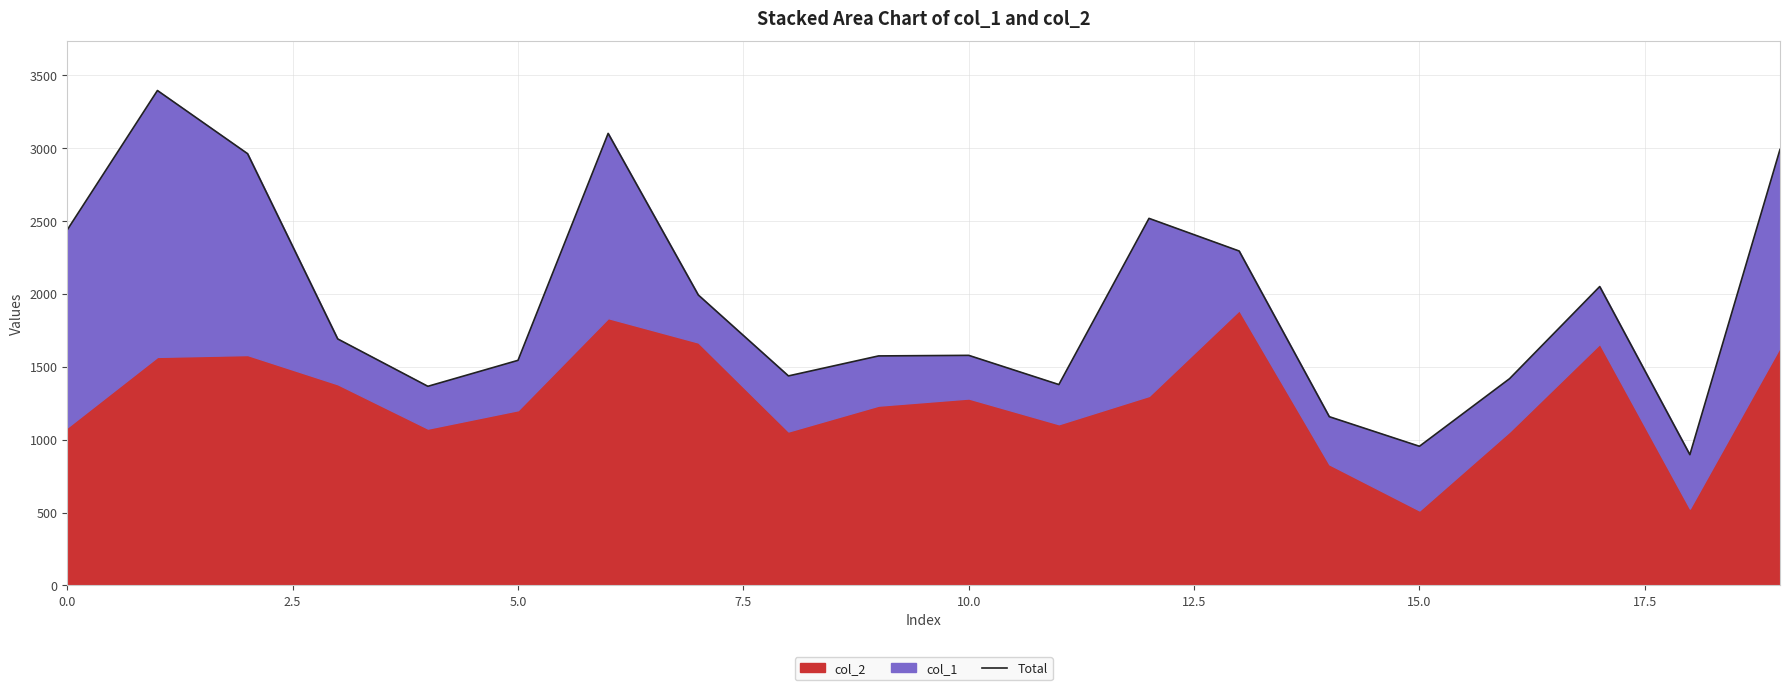

What is the difference between the second highest and minimum values?

2203.5